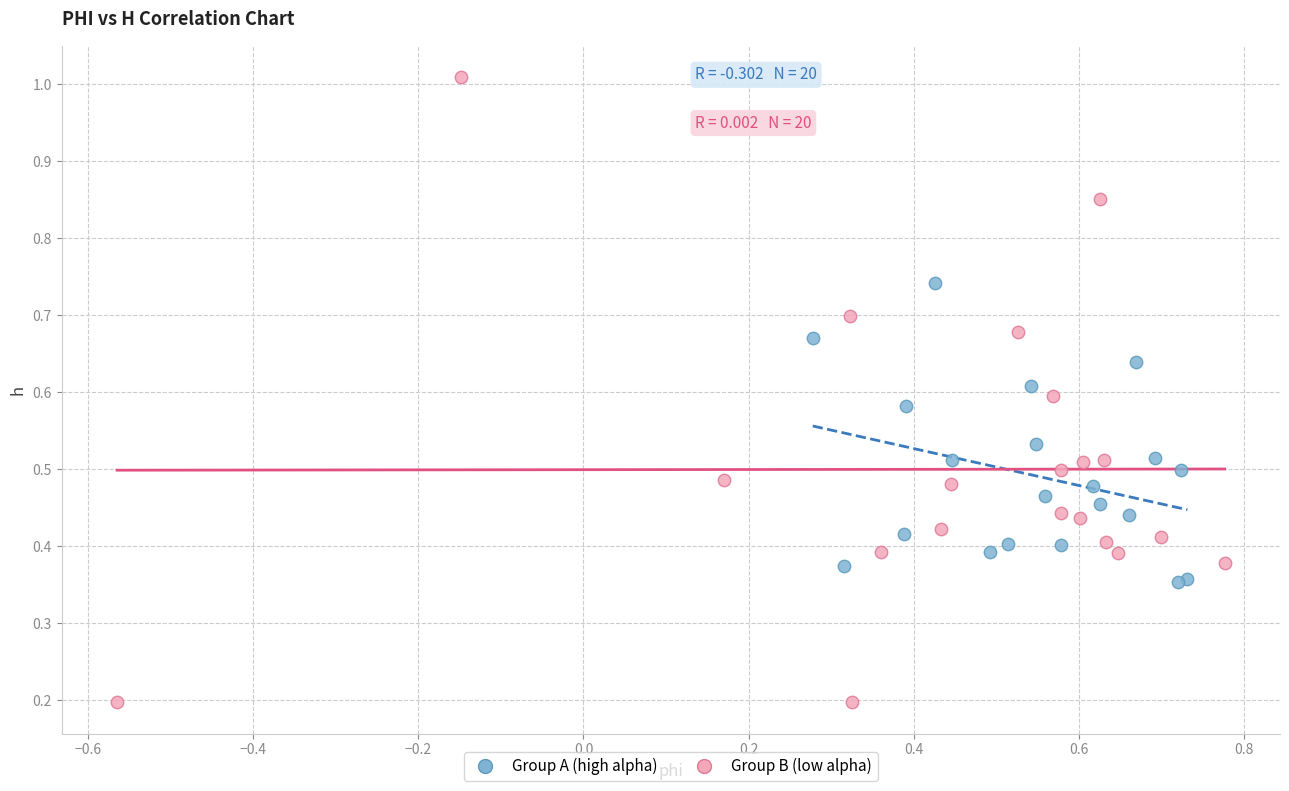

Which series contains the highest Y value?

Group B (low alpha)